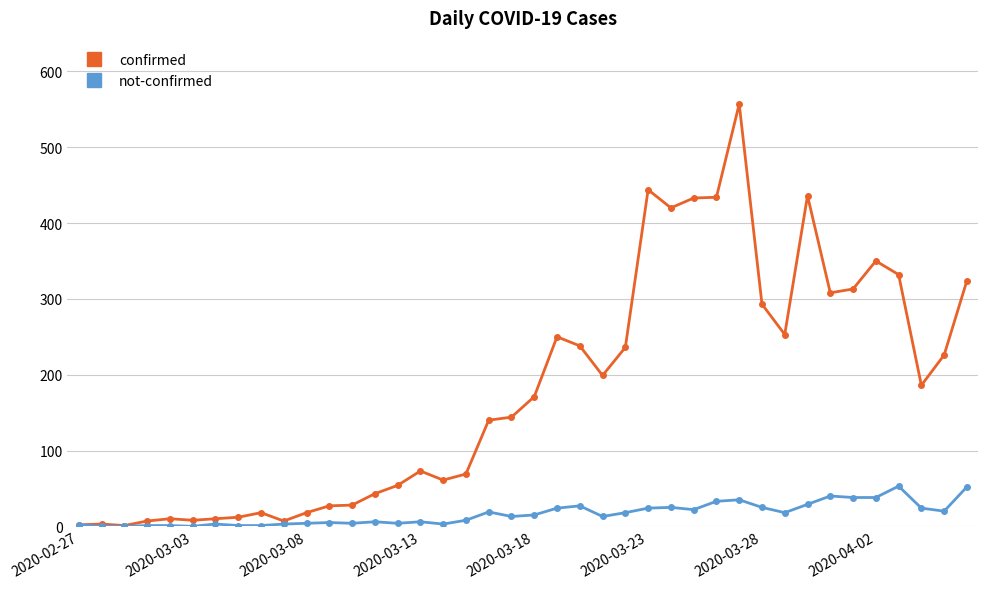

Which series has the largest total across all categories?

confirmed